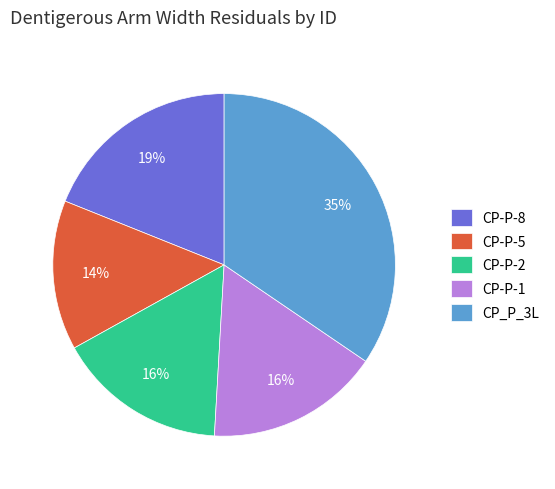

Combined, do CP-P-1 and CP_P_3L account for over 50%?

Yes